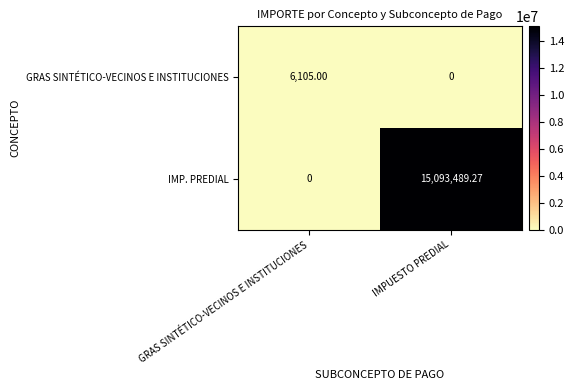

Which category has the highest value in the GRAS SINTÉTICO-VECINOS E INSTITUCIONES series?

GRAS SINTÉTICO-VECINOS E INSTITUCIONES